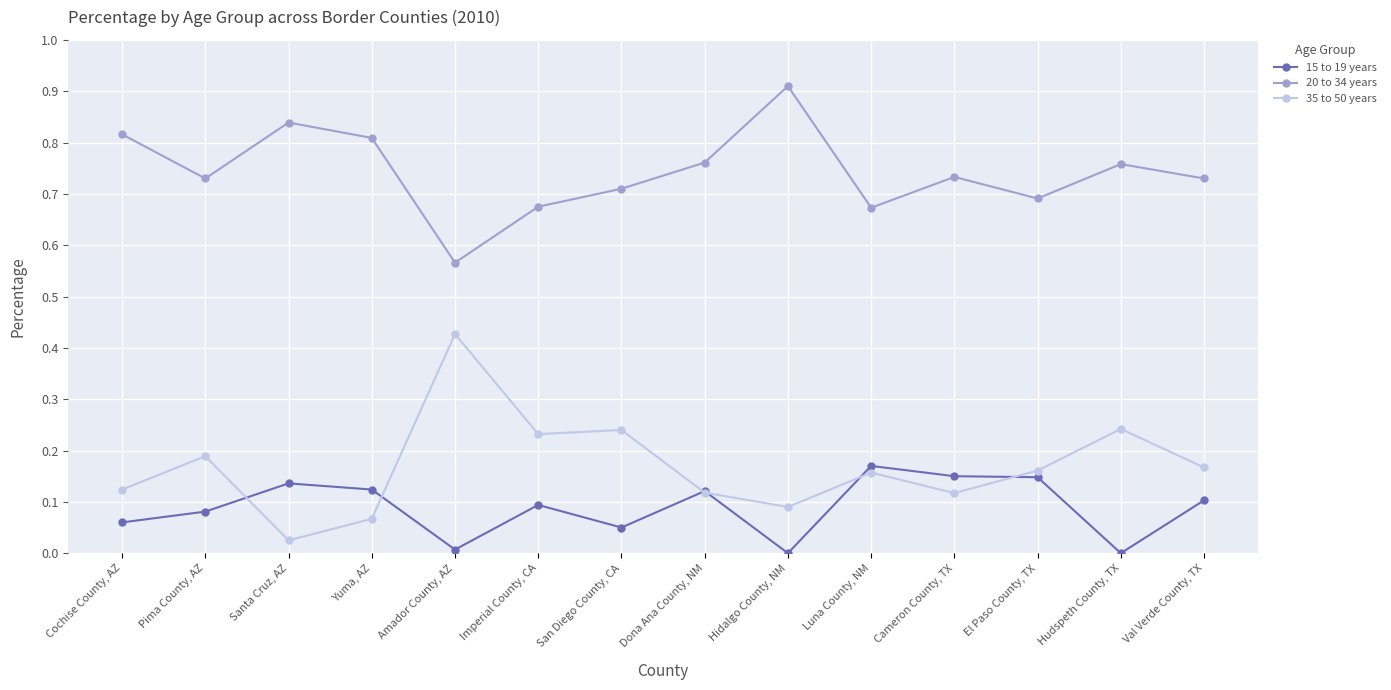

Rank the categories by 35 to 50 years value from highest to lowest.

Amador County, AZ, Hudspeth County, TX, San Diego County, CA, Imperial County, CA, Pima County, AZ, Val Verde County, TX, El Paso County, TX, Luna County, NM, Cochise County, AZ, Dona Ana County, NM, Cameron County, TX, Hidalgo County, NM, Yuma, AZ, Santa Cruz, AZ